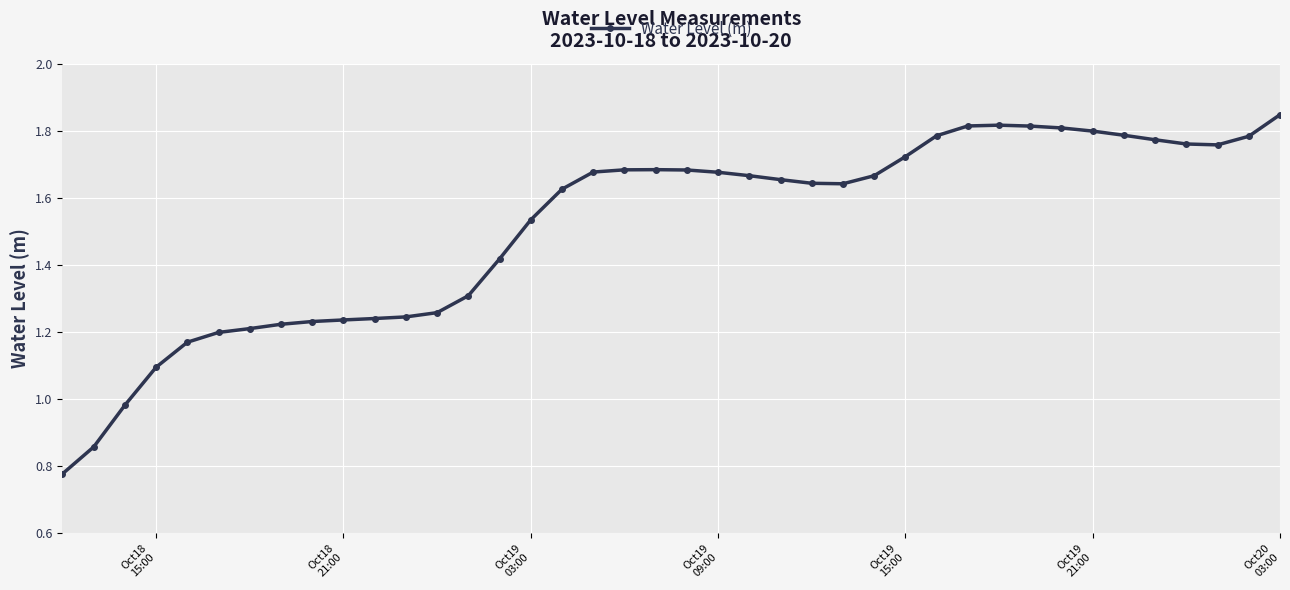

True or false: the data has more than 0 interior local peaks.

True